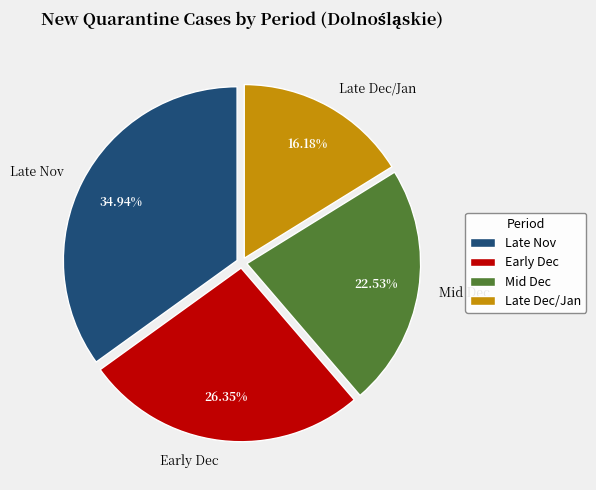

To the nearest percent, what is the average slice percentage?

25%